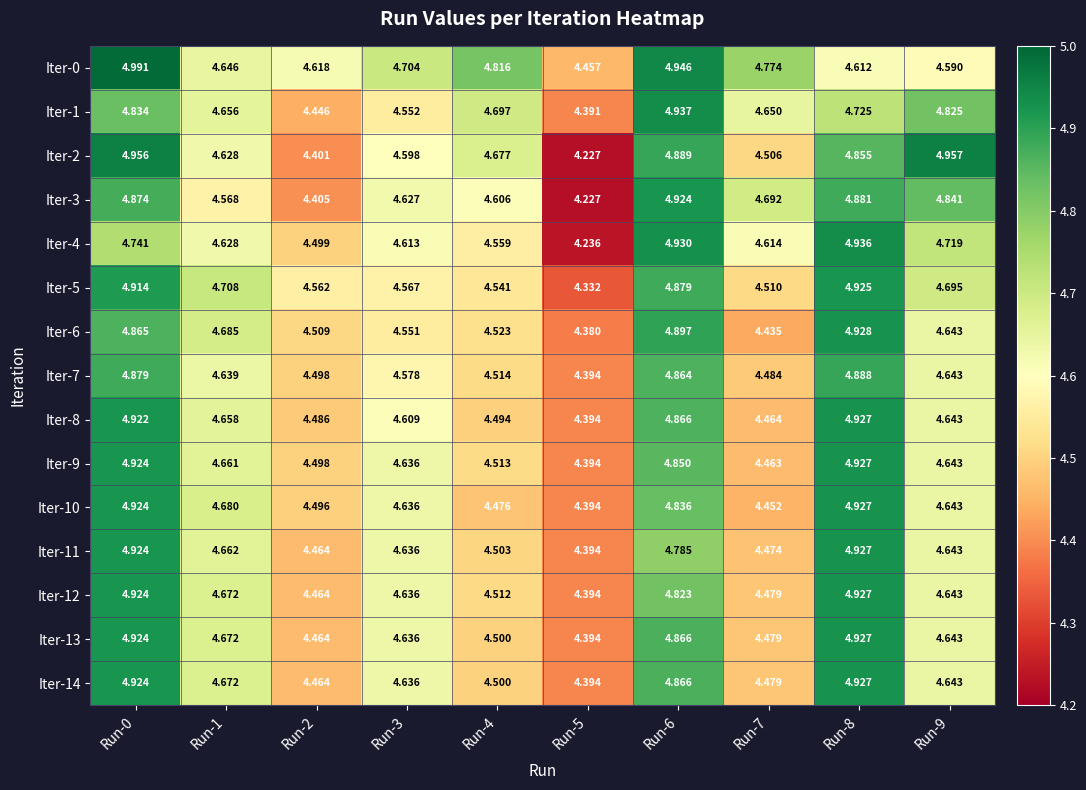

Is the value of Iter-3 at Run-1 greater than the value of Iter-6 at Run-7?

Yes